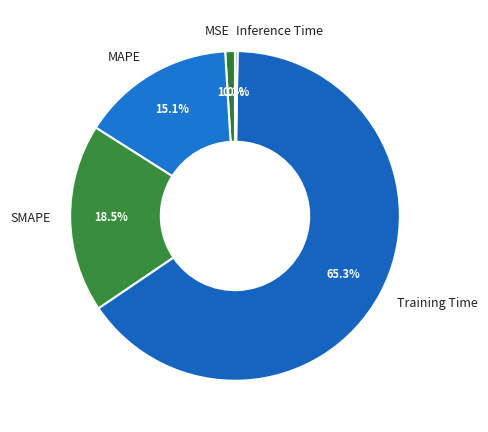

What is the ratio of the value at SMAPE to the value at Training Time?

0.3